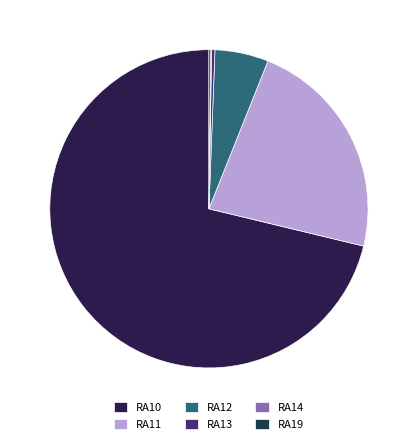

To the nearest percent, what portion does RA10 represent?

71%